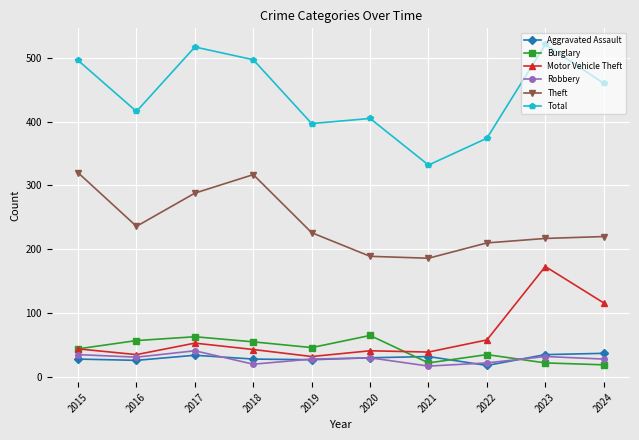

Is the value of Aggravated Assault at 2023 greater than the value of Robbery at 2019?

Yes